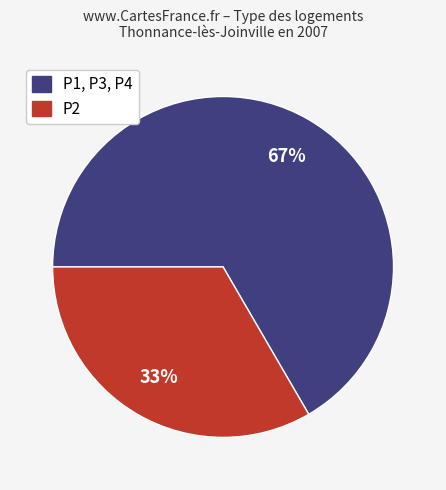

To the nearest percent, what is the average slice percentage?

50%